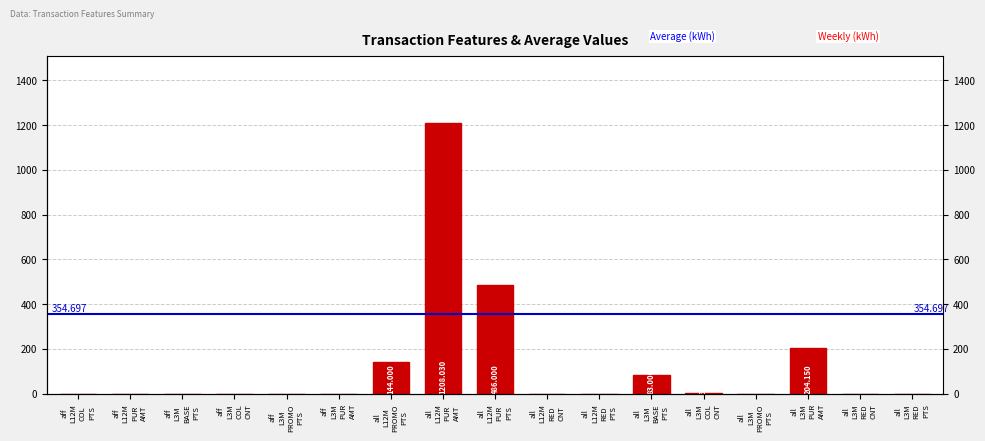

How many data points are above 0?

6